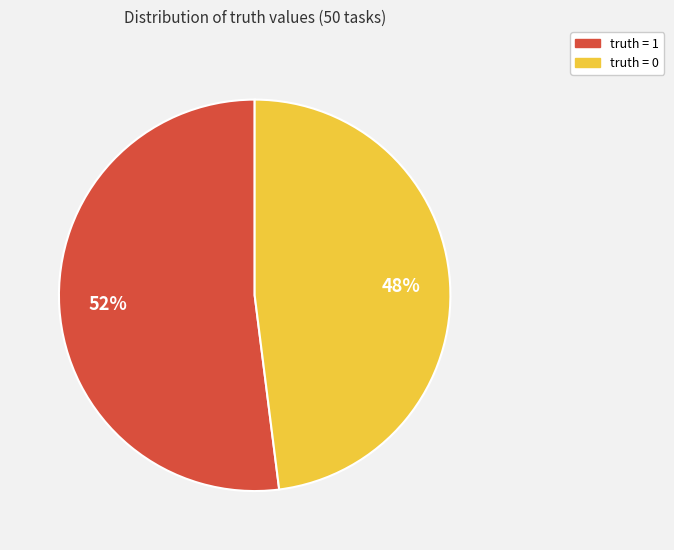

The truth = 1 slice represents 52% of the pie. True or false?

True